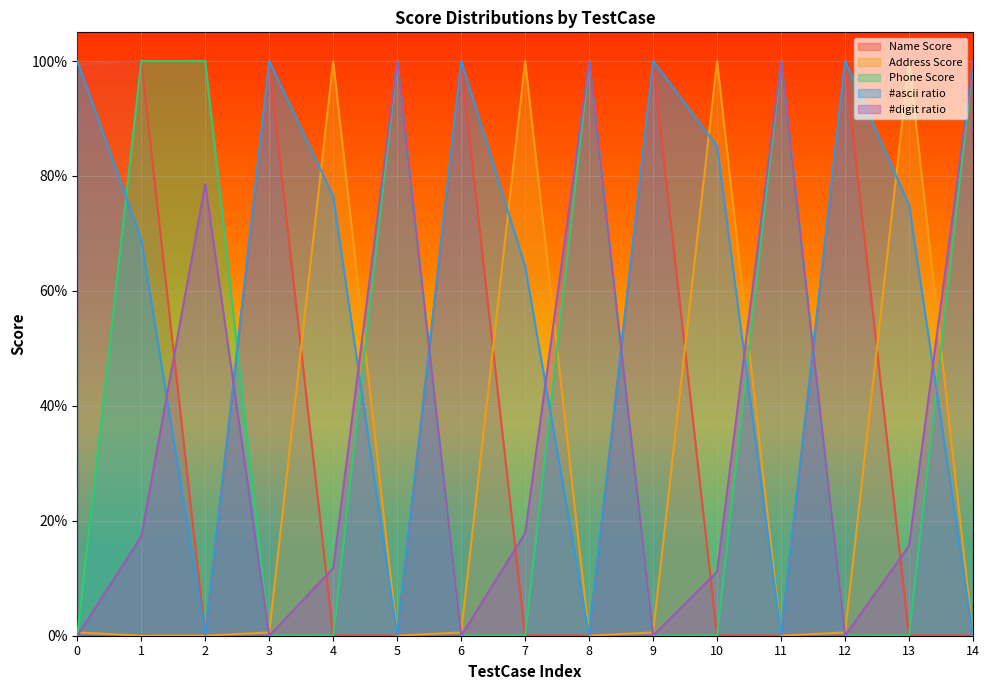

Where do #digit ratio and Address Score first cross each other?

0 and 1